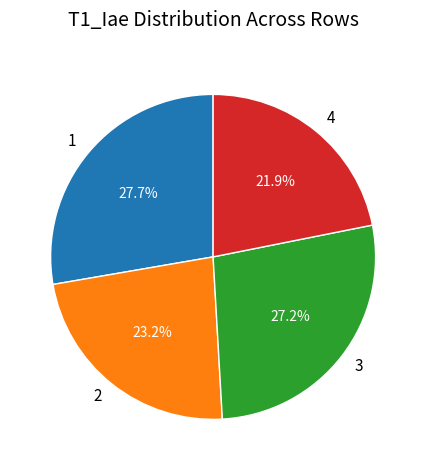

Between 1 and 4, which is larger?

1